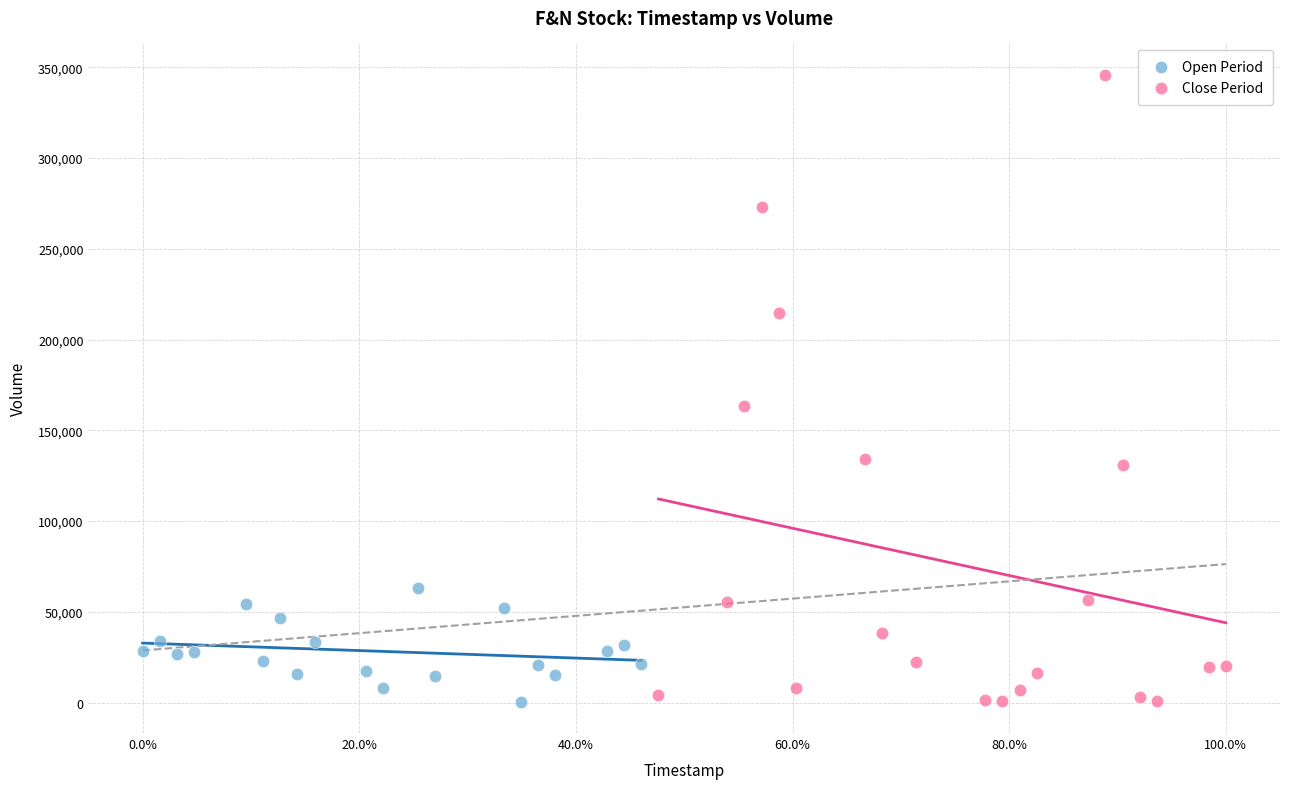

Which series contains the highest Y value?

Close Period